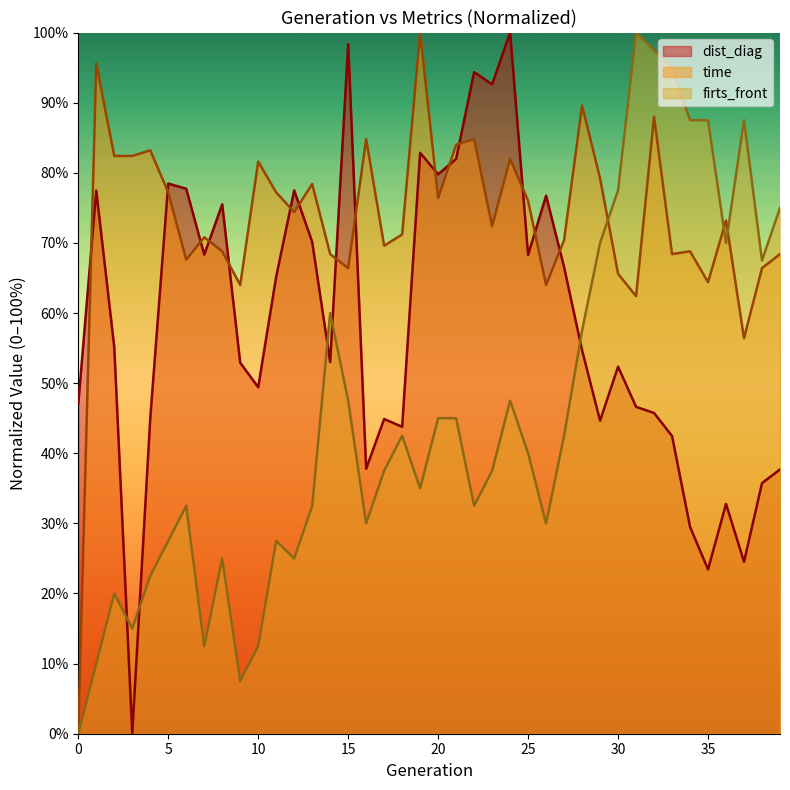

Where does the dist_diag series first go above 54?

1